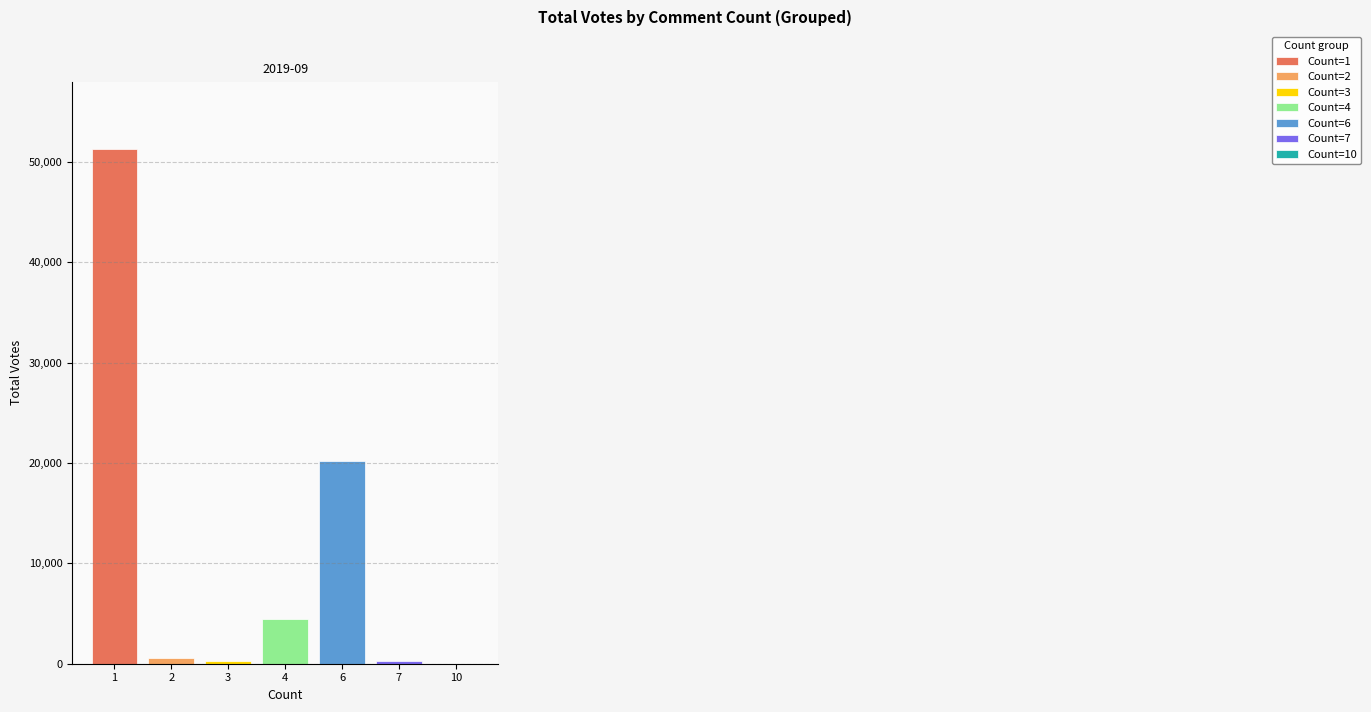

The value of Count=4 at 4 is 1319. True or false?

False